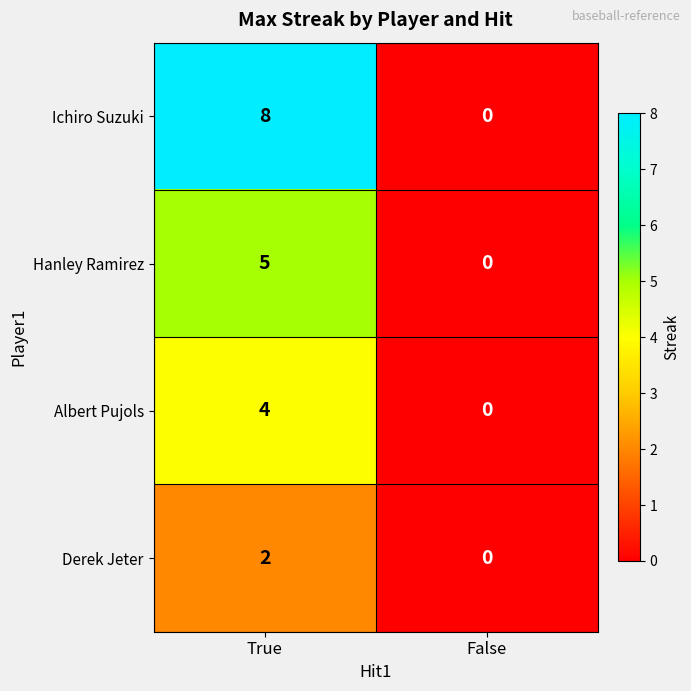

Is the value of Ichiro Suzuki at False greater than the value of Hanley Ramirez at True?

No